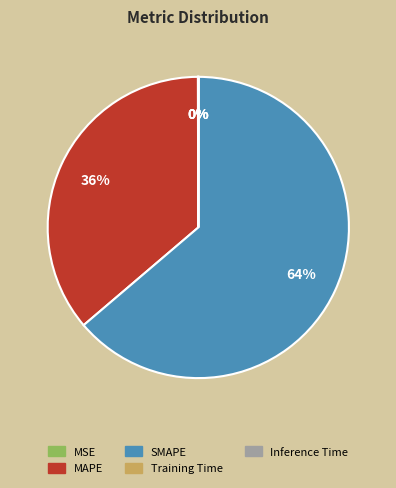

Which category accounts for the majority?

SMAPE